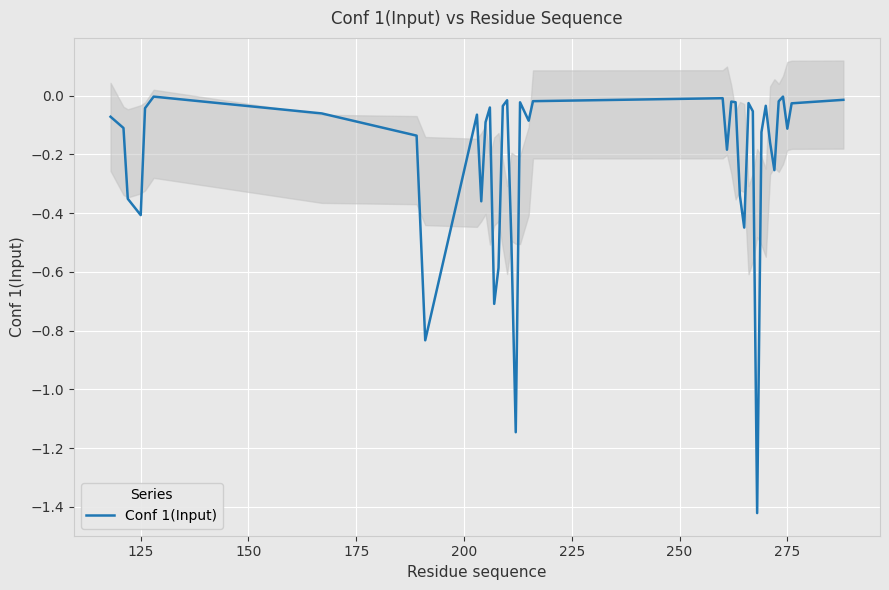

What is the difference between the maximum and minimum values?

1.4